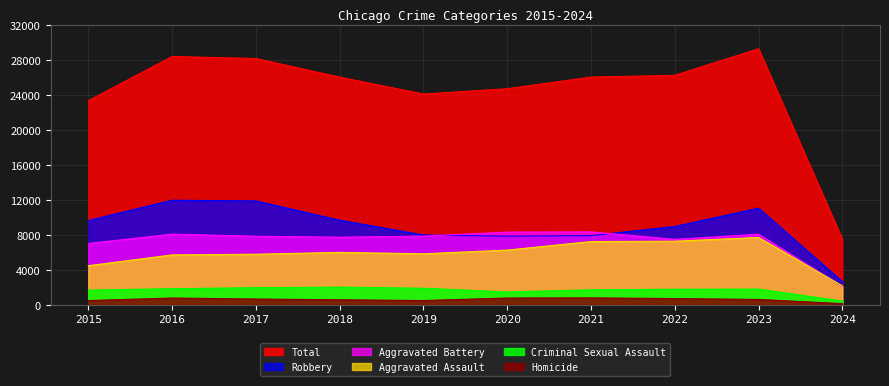

Which has a higher value, 2021 or 2022?

2022